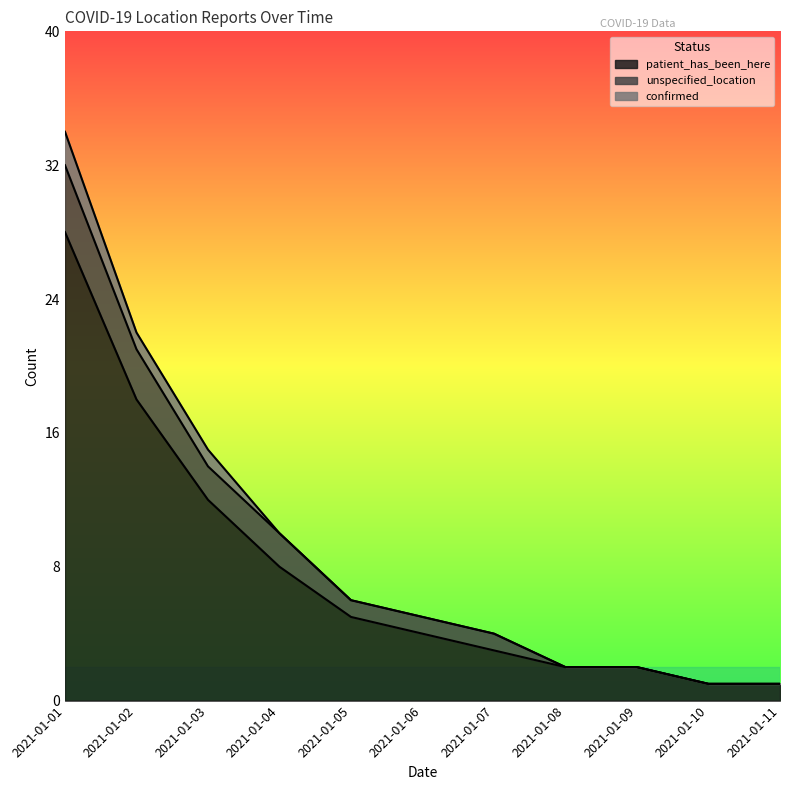

At which label does unspecified_location reach its minimum?

2021-01-08